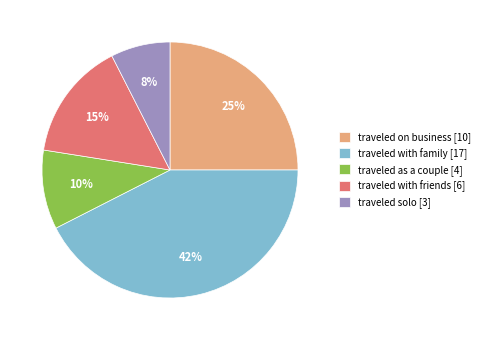

Is traveled with friends [6] the majority of the pie?

No